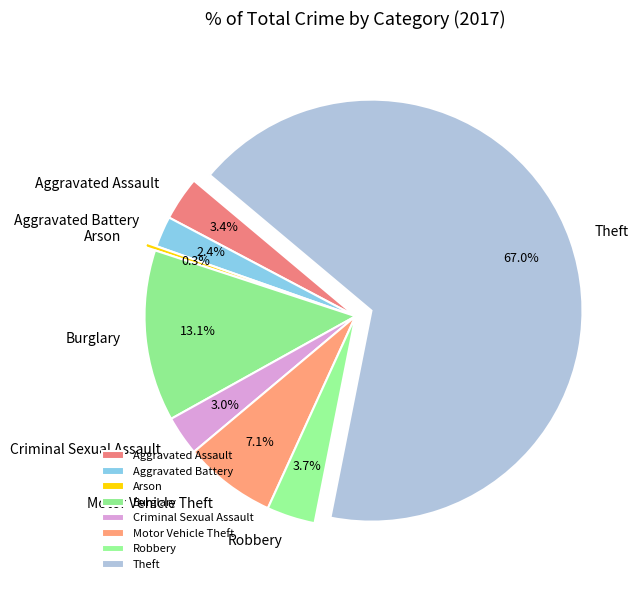

What is the smallest slice in the pie chart?

Arson